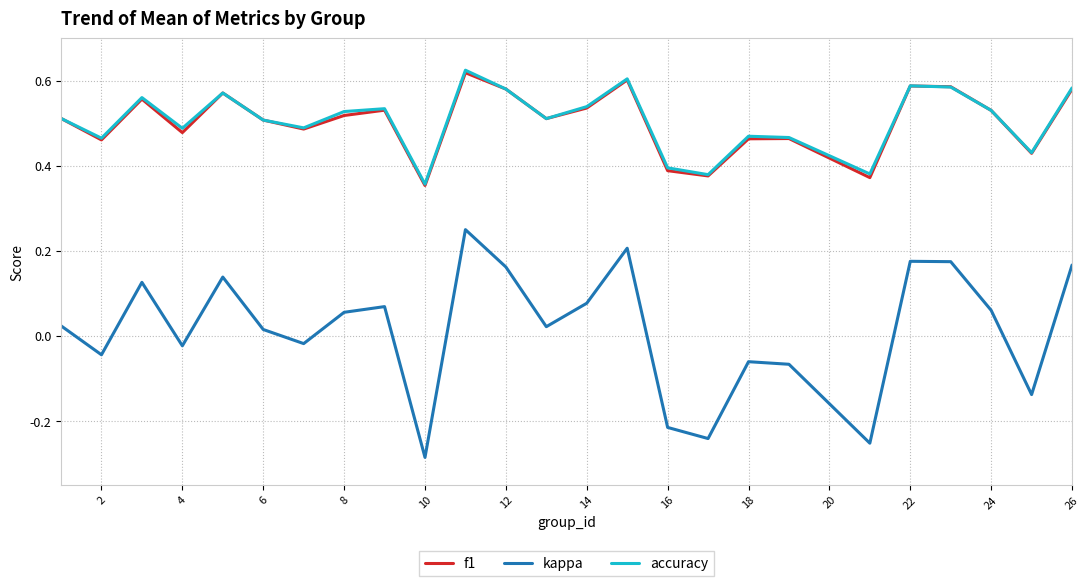

How many values in kappa are below zero?

10